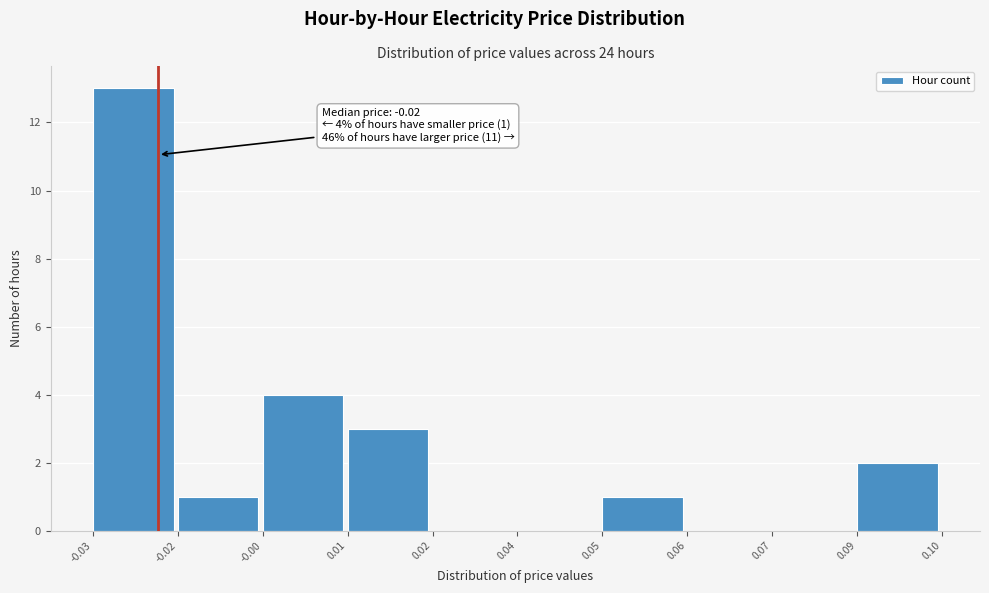

Reading left to right, list all the values displayed in this chart.

-0.03=13	-0.02=1	-0.00=4	0.01=3	0.02=0	0.04=0	0.05=1	0.06=0	0.07=0	0.09=2